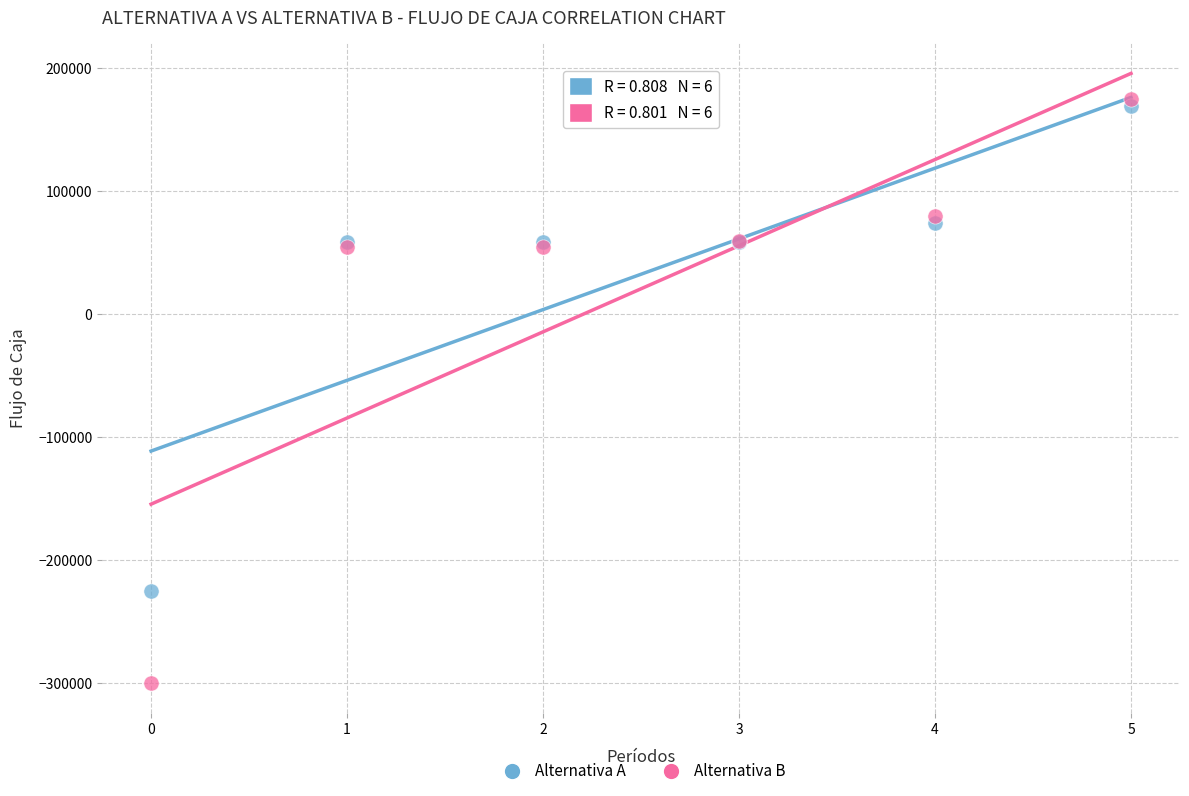

Which series has the largest Y range (max minus min)?

Alternativa B